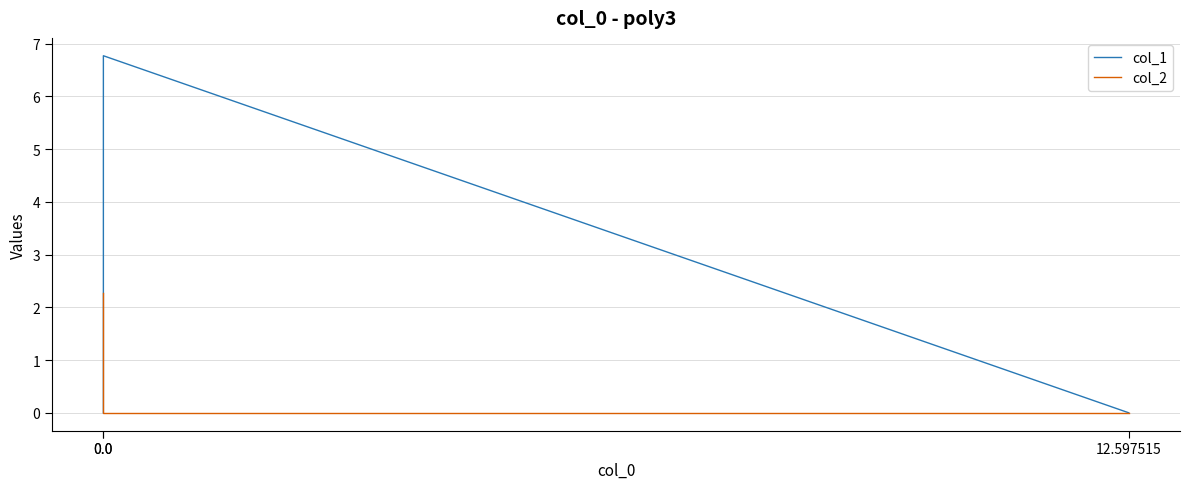

List the labels in order of col_2 value, largest first.

0.0, 12.597515, 0.0